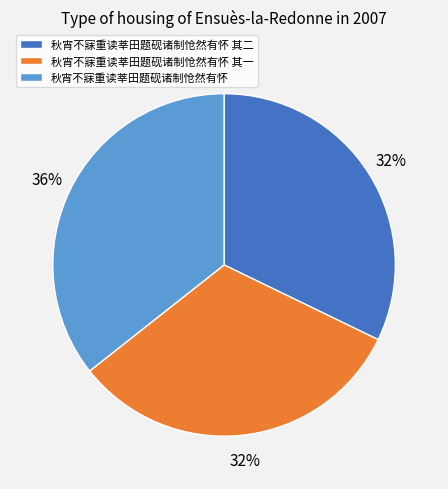

Which slice is the largest?

秋宵不寐重读莘田题砚诸制怆然有怀